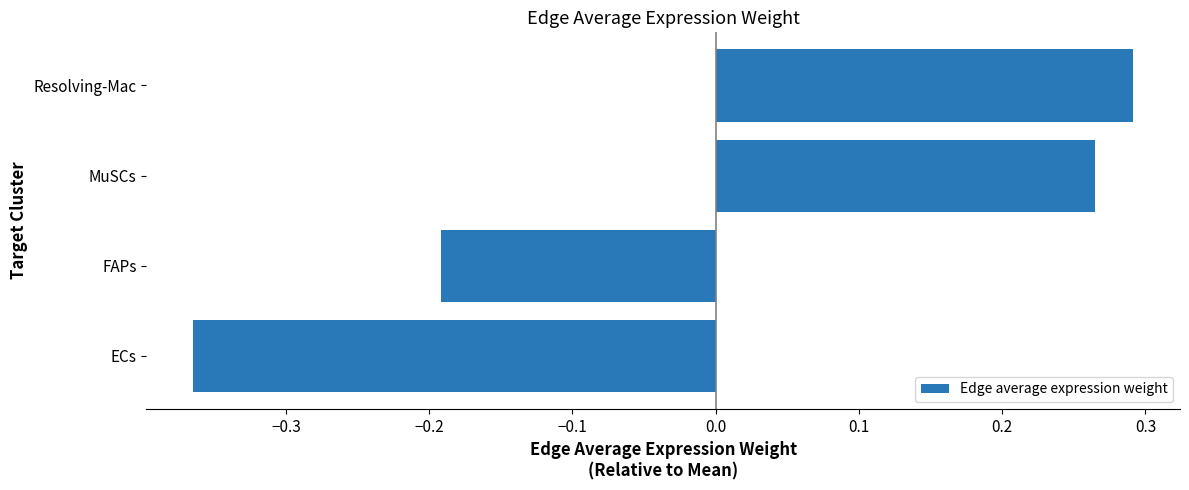

How many categories are shown in the chart?

4